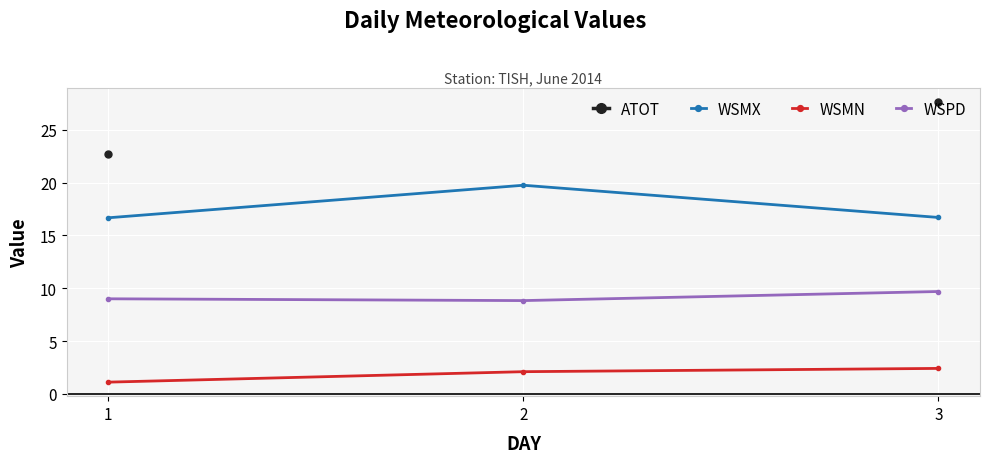

How many lines are shown in the chart?

4